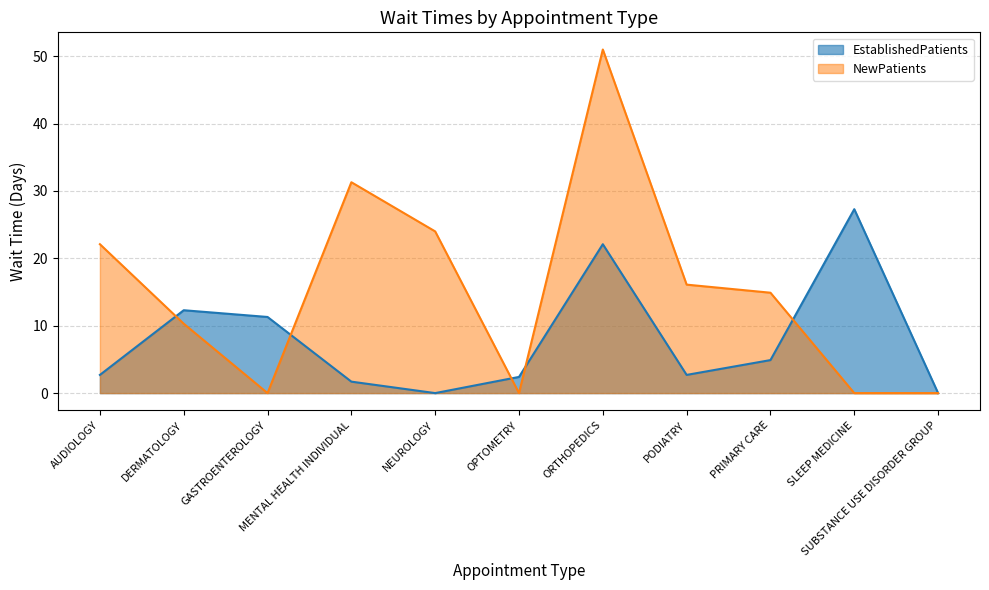

Where does the EstablishedPatients series first go above 2?

AUDIOLOGY